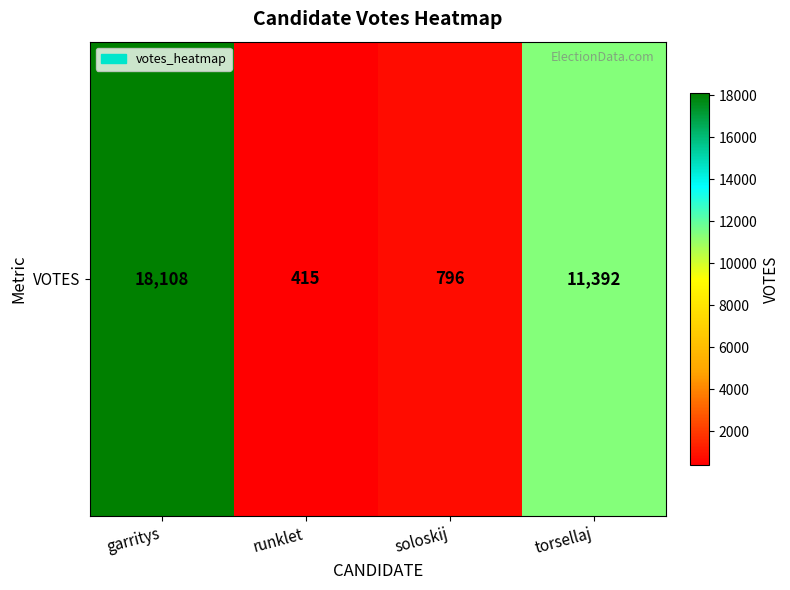

Between garritys and torsellaj, which is larger?

garritys